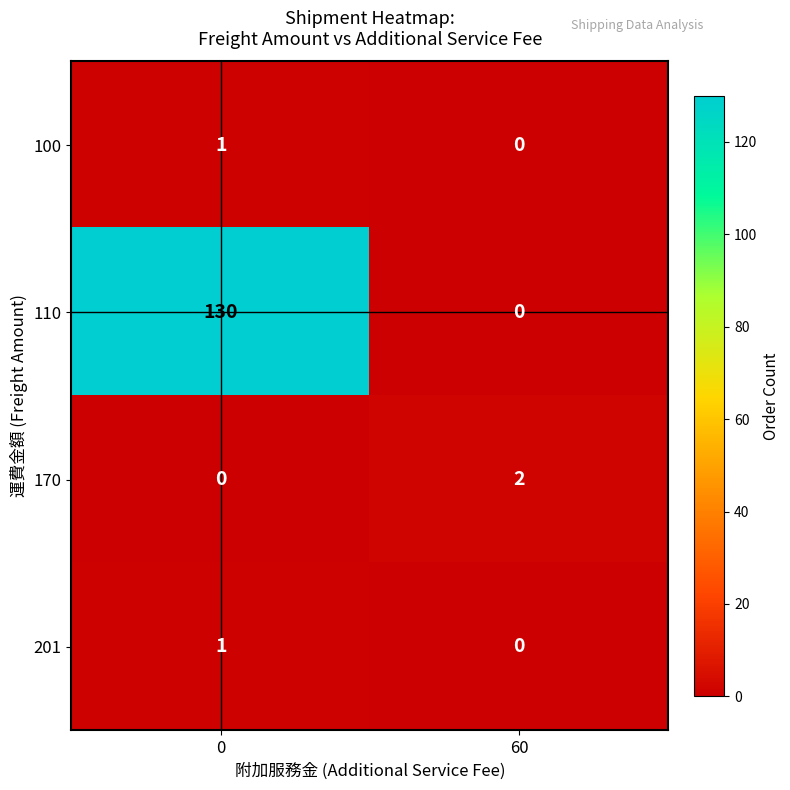

At how many categories does at least one series exceed 77?

1